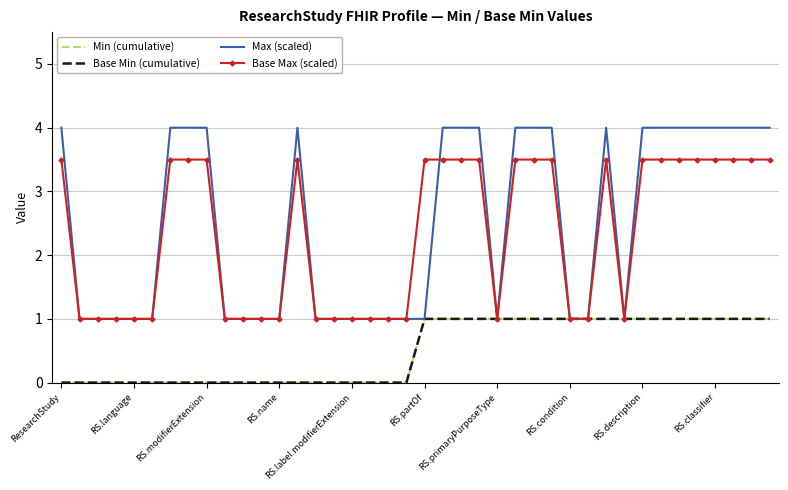

How many series are shown in this chart?

4